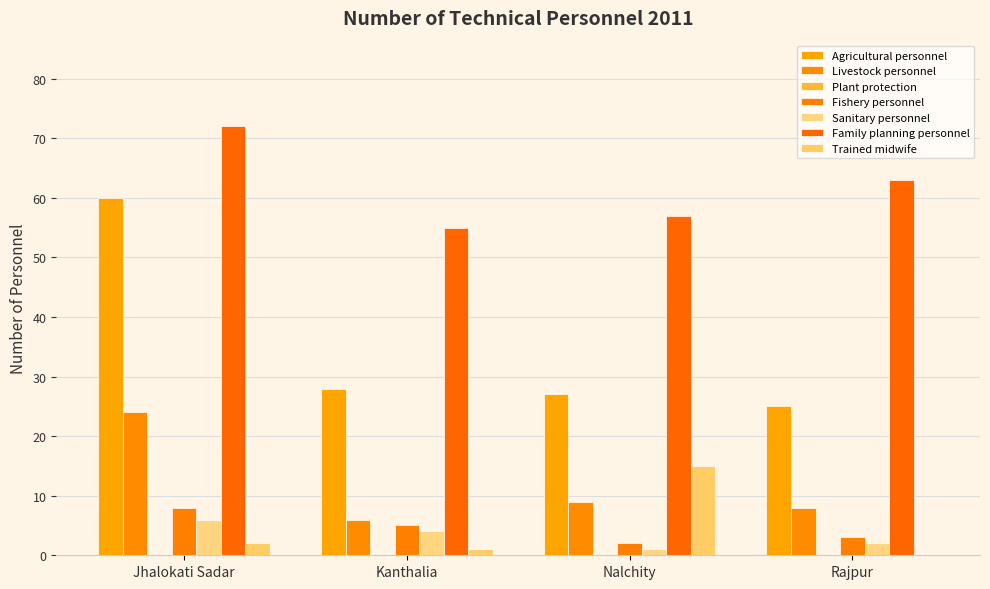

What is the label of the 1st bar from the right?

Rajpur